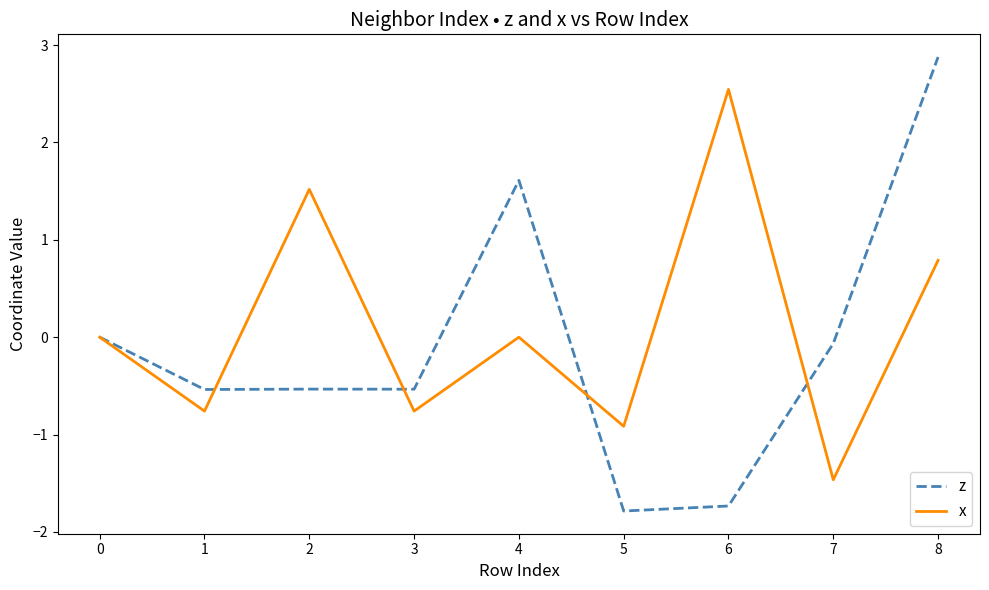

What is the minimum value shown in the chart?

-1.8